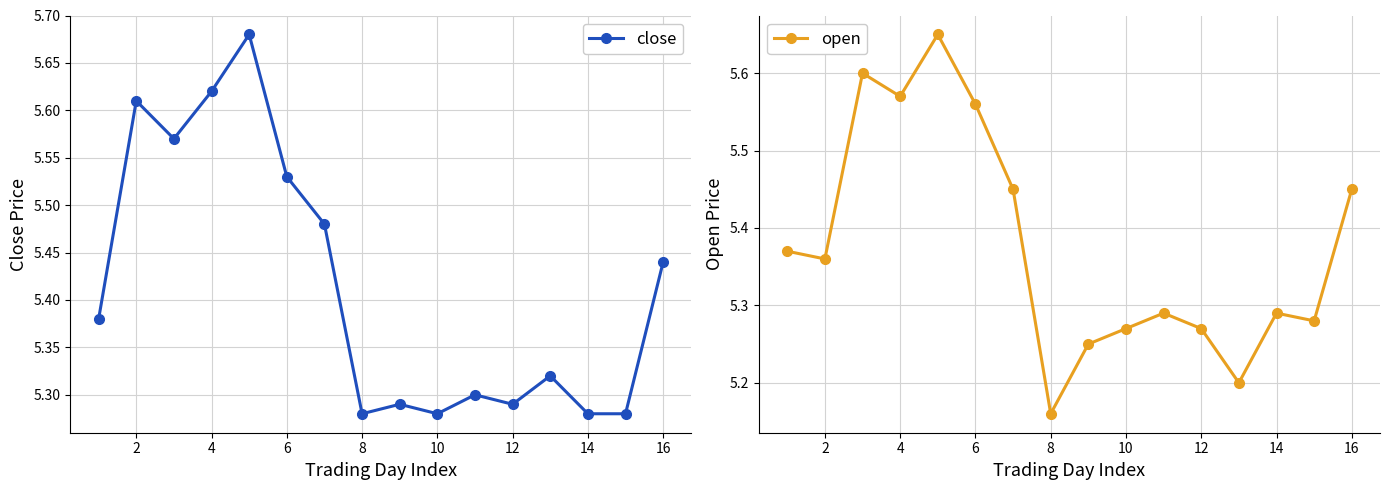

At which category does close reach its first local peak?

2